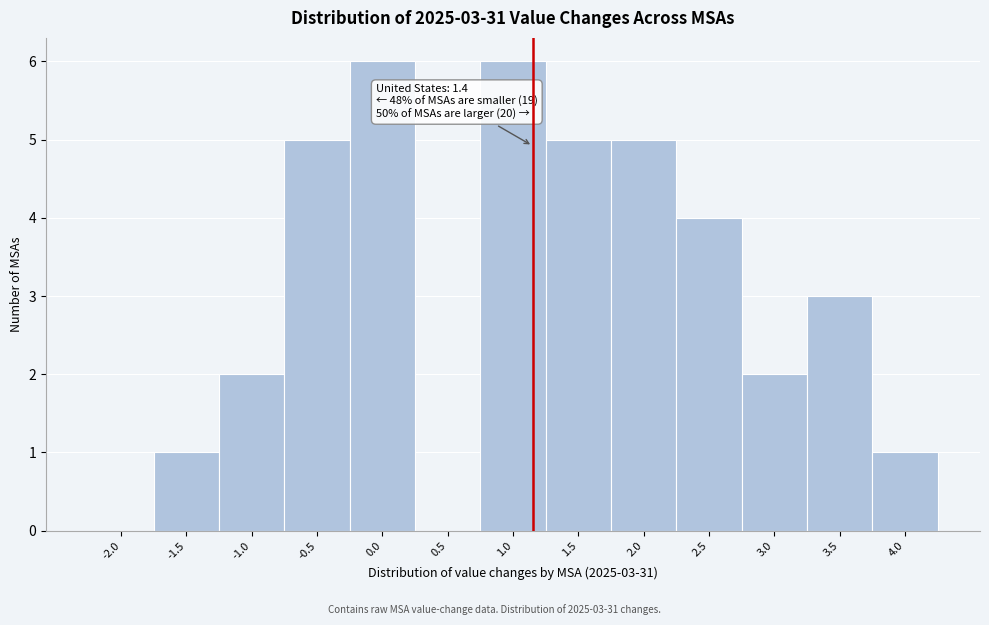

Reading left to right, transcribe all the data shown in this chart.

-2.0=0	-1.5=1	-1.0=2	-0.5=5	0.0=6	0.5=0	1.0=6	1.5=5	2.0=5	2.5=4	3.0=2	3.5=3	4.0=1